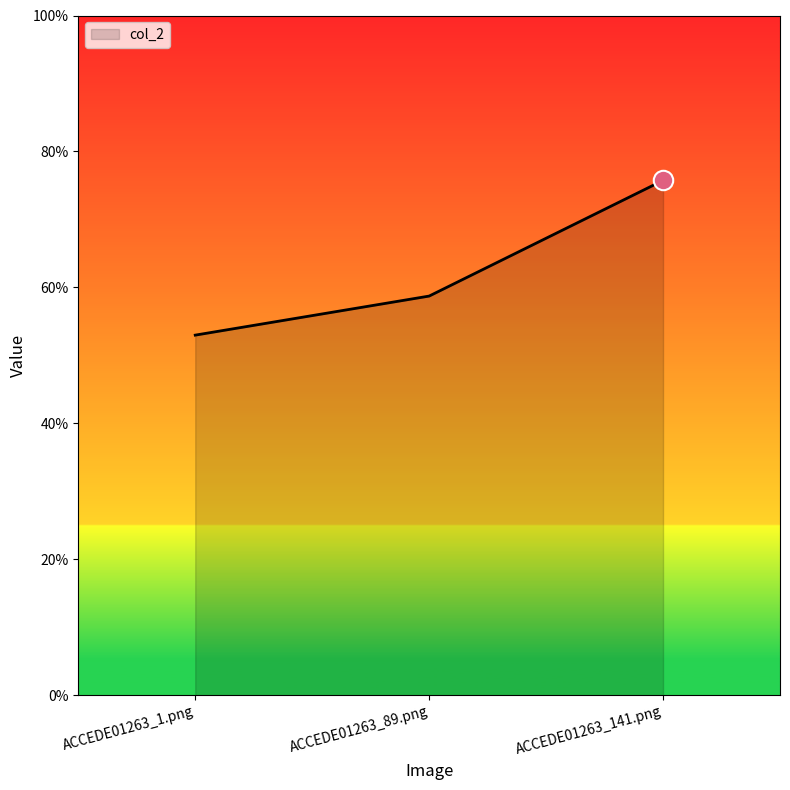

What is the maximum value shown in the chart?

0.8